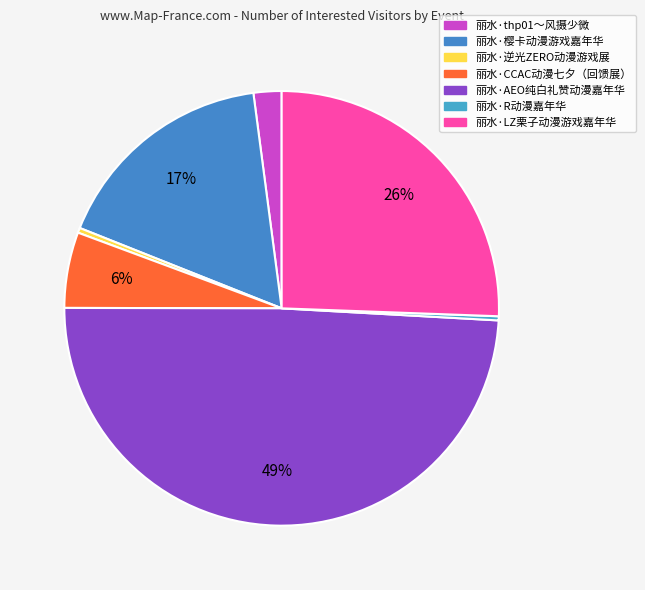

True or false: 丽水·LZ栗子动漫游戏嘉年华 accounts for 17% of the total.

False